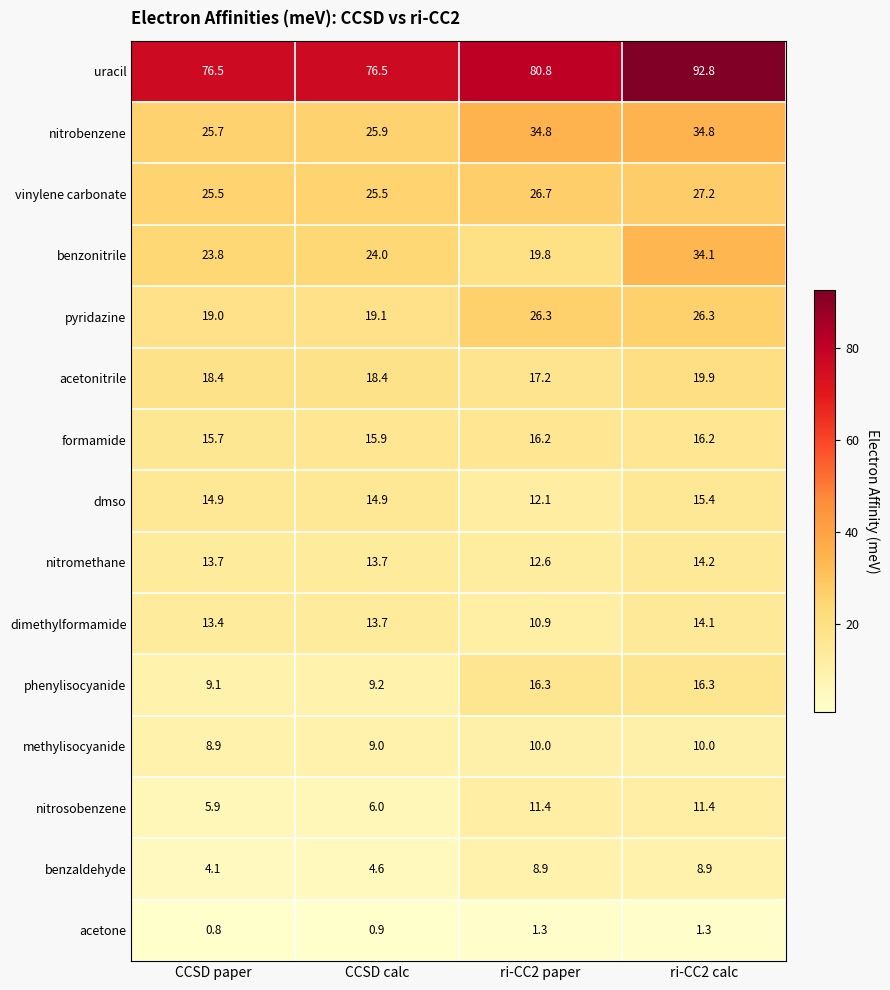

At which category is the sum across all series the highest?

ri-CC2 calc